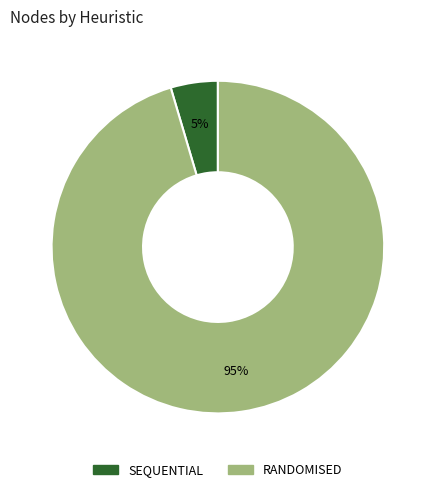

Do RANDOMISED and SEQUENTIAL together represent more than half of the pie?

Yes